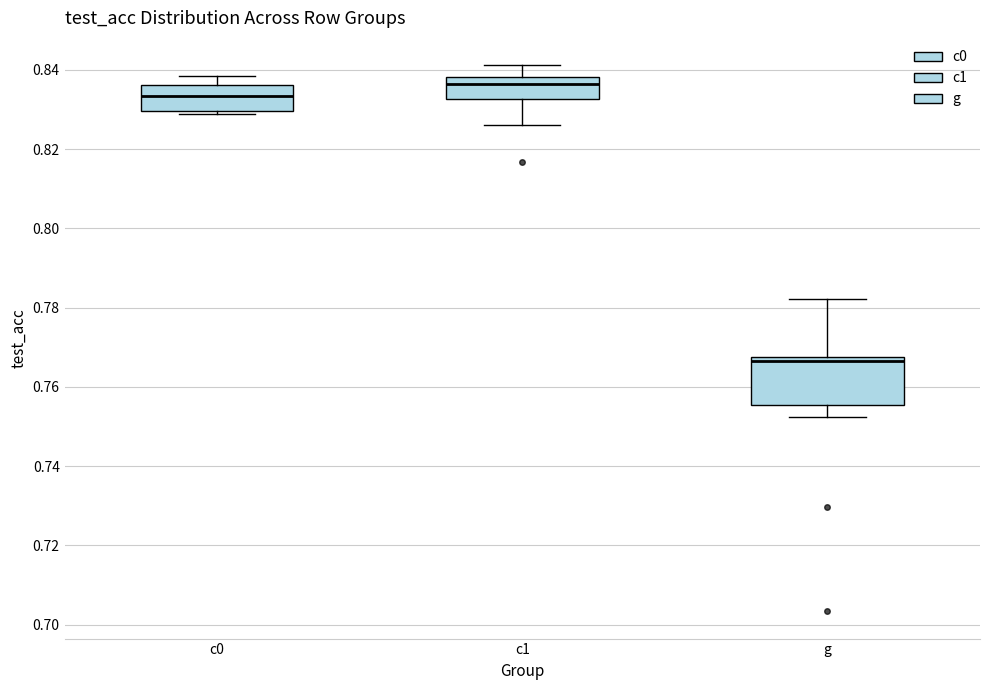

Where does the lower whisker of the box for c1 end on the y-axis? The values are not printed on the chart, so give them approximately, as read against the axis.

0.826